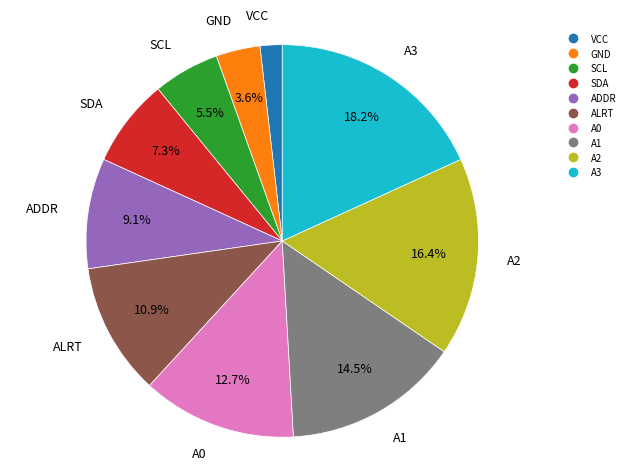

What percentage is NOT represented by A3?

81.8%